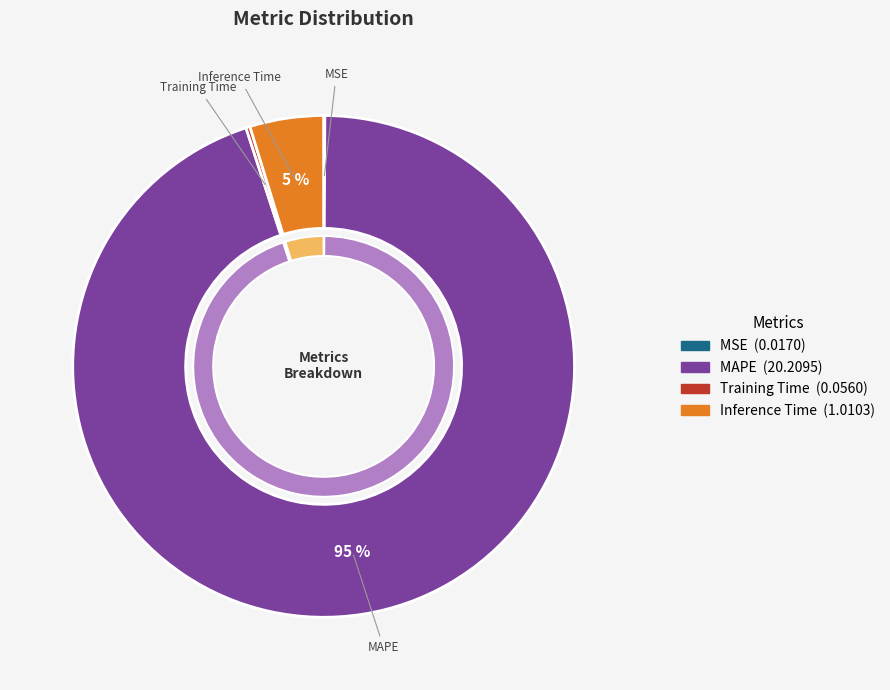

What is the total percentage of MAPE and MSE?

95.0%